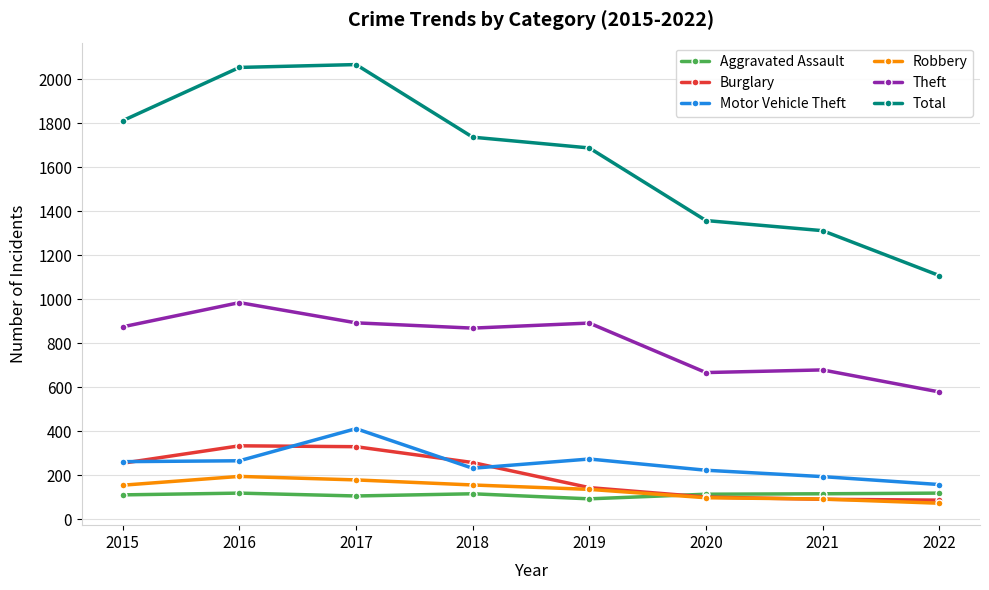

What is the greatest value displayed?

2066